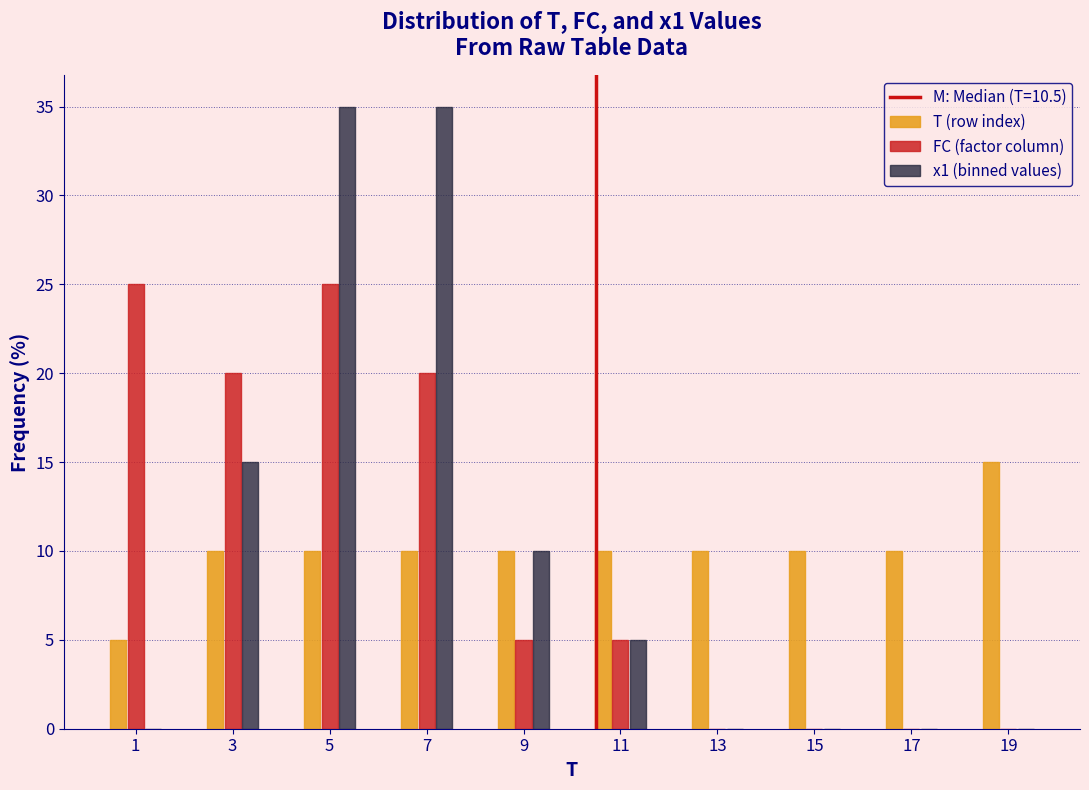

Reading left to right, transcribe this chart: for each range on the x-axis, give the height of each series' bar. The values are not printed on the chart, so give them approximately, as read against the axis.

0 to 2: T (row index)=5	FC (factor column)=25	x1 (binned values)=0
2 to 4: T (row index)=10	FC (factor column)=20	x1 (binned values)=15
4 to 6: T (row index)=10	FC (factor column)=25	x1 (binned values)=35
6 to 8: T (row index)=10	FC (factor column)=20	x1 (binned values)=35
8 to 10: T (row index)=10	FC (factor column)=5	x1 (binned values)=10
10 to 12: T (row index)=10	FC (factor column)=5	x1 (binned values)=5
12 to 14: T (row index)=10	FC (factor column)=0	x1 (binned values)=0
14 to 16: T (row index)=10	FC (factor column)=0	x1 (binned values)=0
16 to 18: T (row index)=10	FC (factor column)=0	x1 (binned values)=0
18 to 20: T (row index)=15	FC (factor column)=0	x1 (binned values)=0